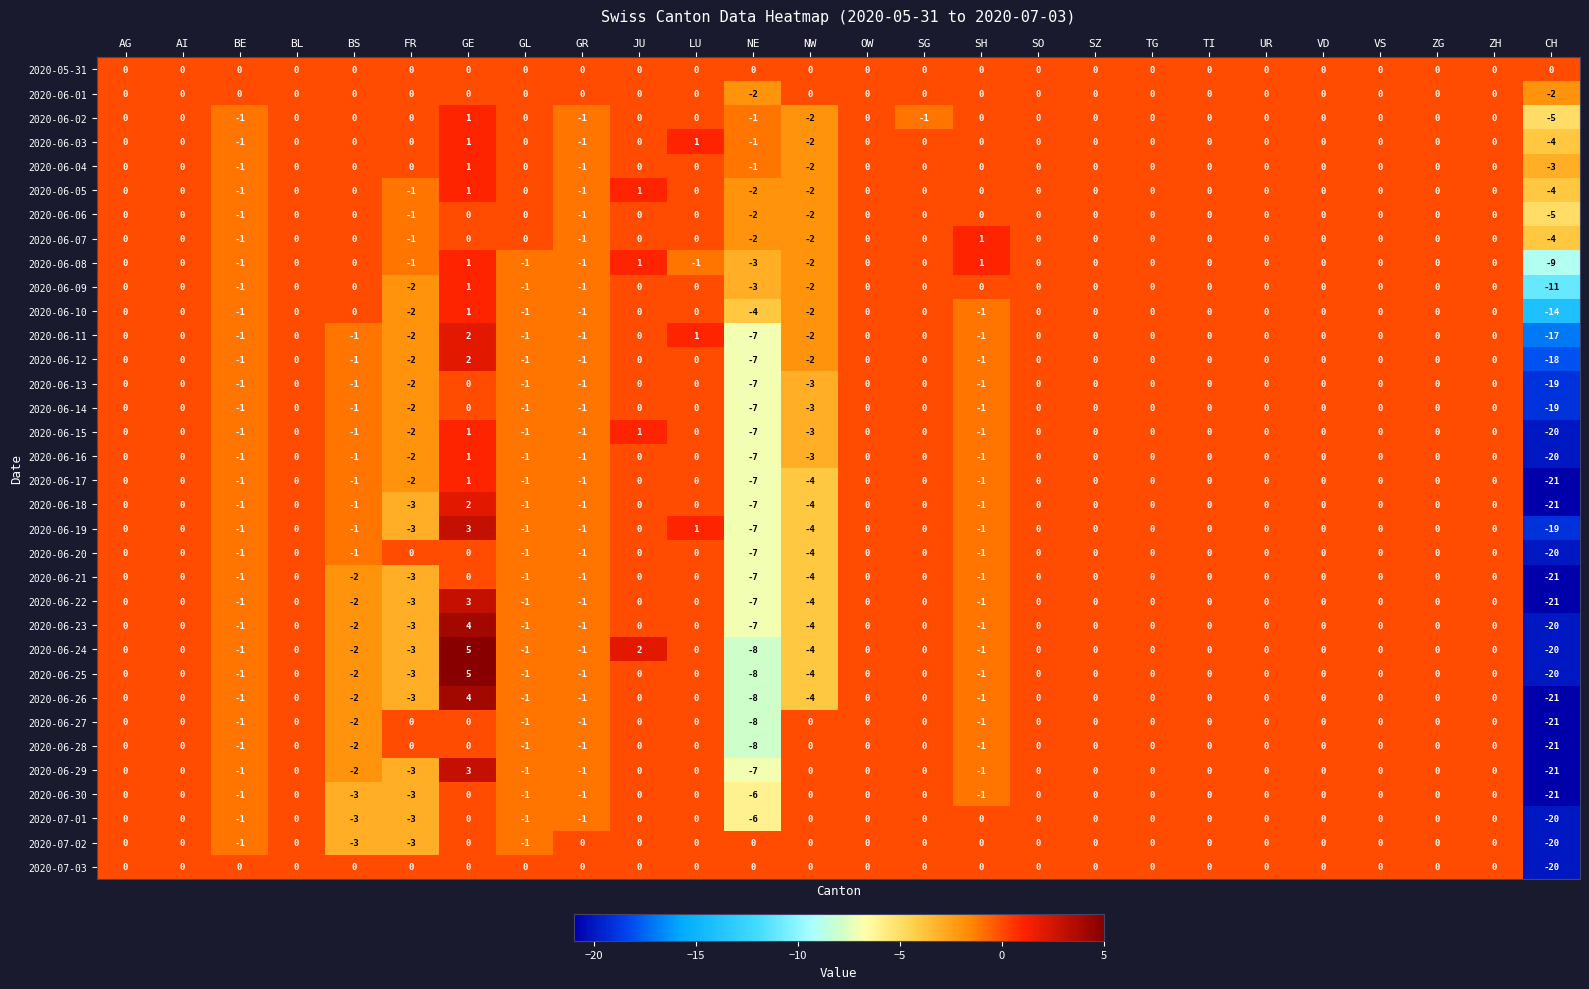

Which series changed the most between JU and SH?

2020-06-24